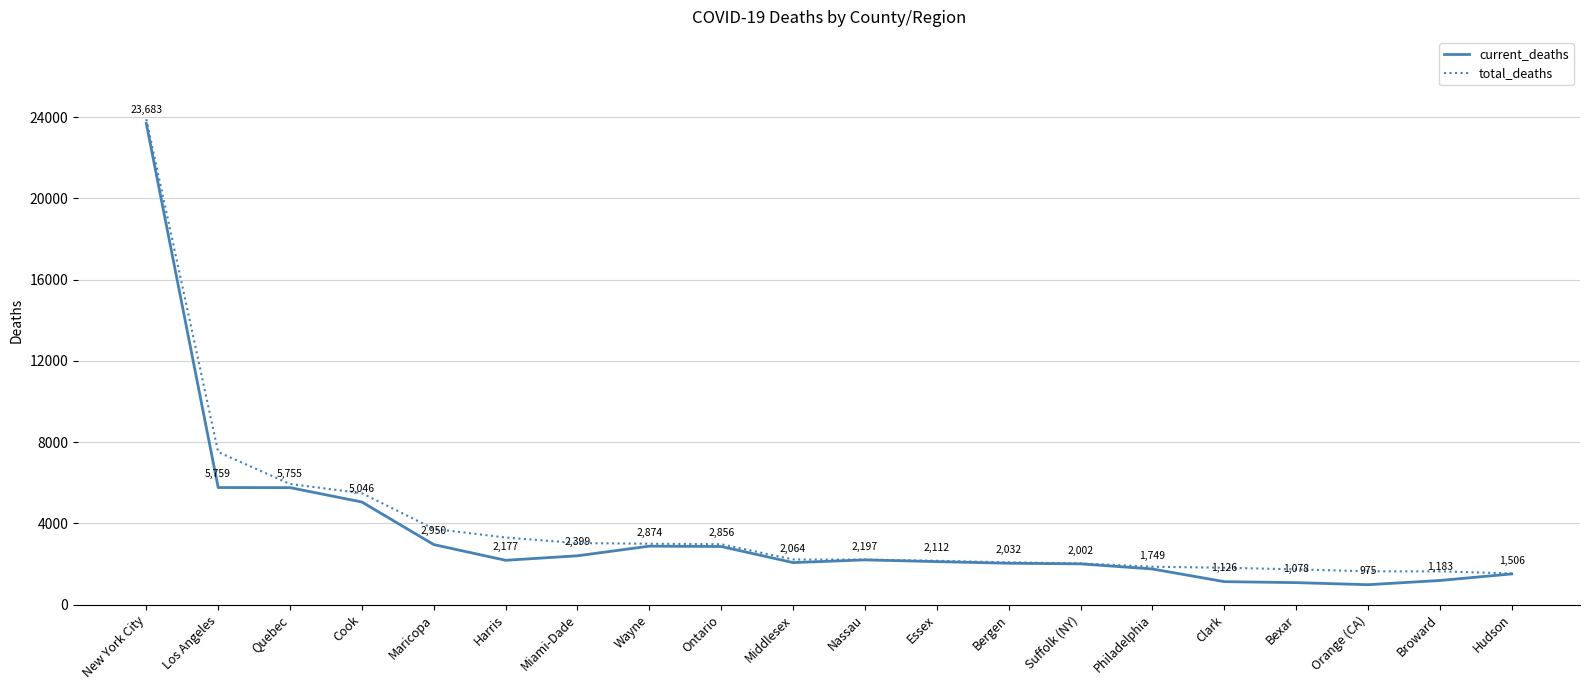

Which series has the largest range (max minus min)?

current_deaths